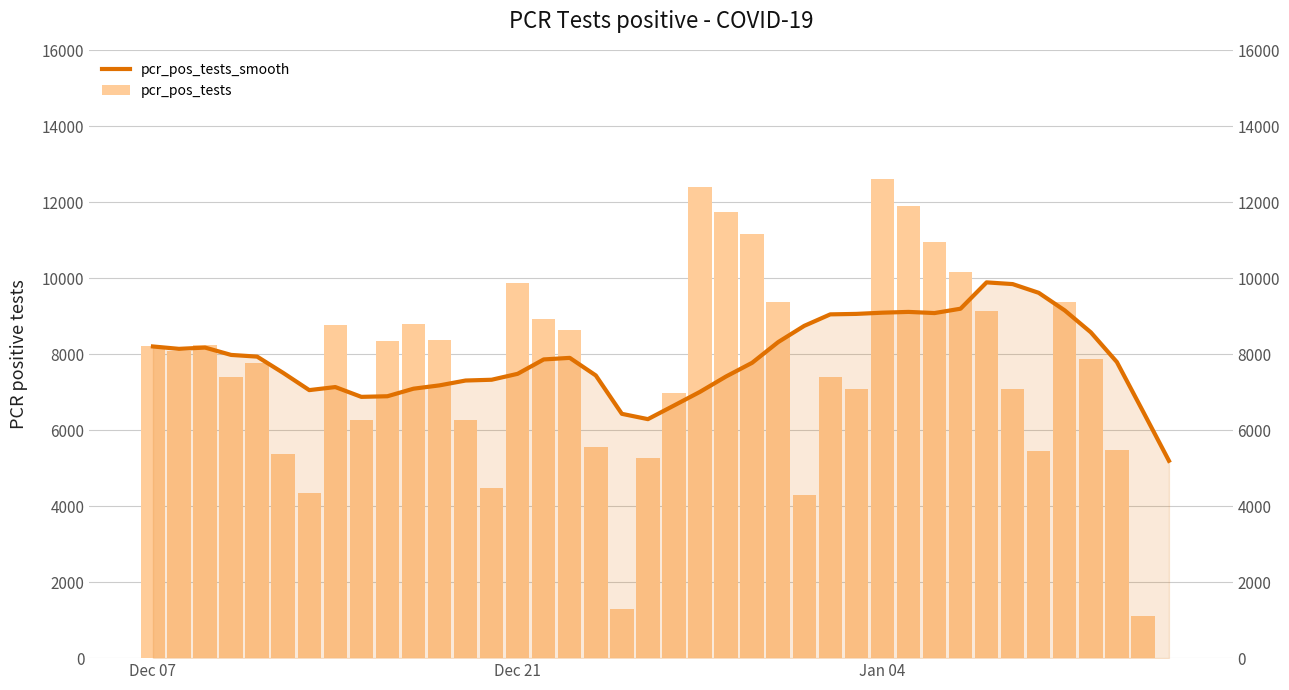

What is the value of the pcr_pos_tests bar at the 7th from the left?

4335.0